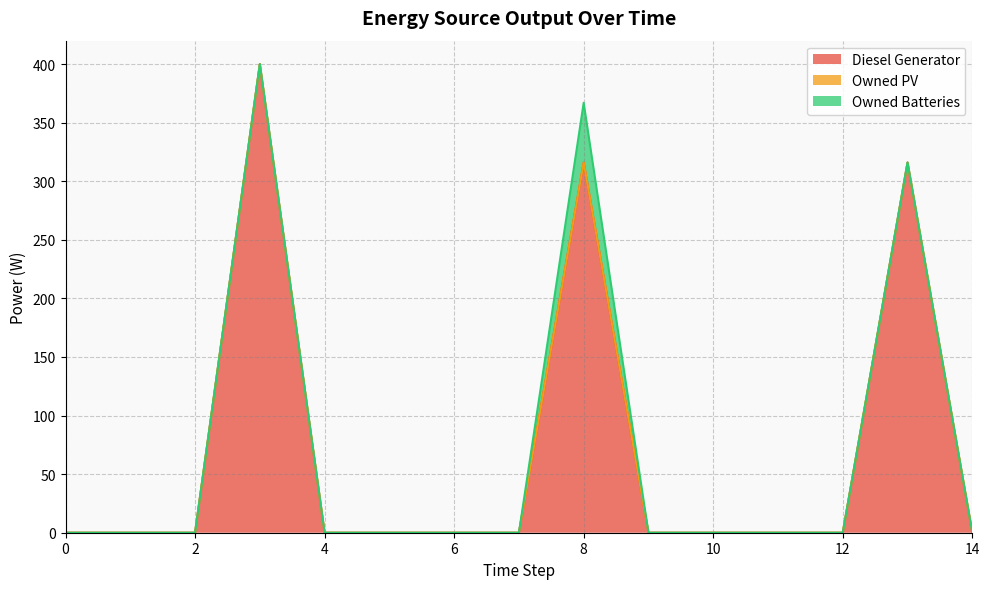

True or false: Diesel Generator and Owned PV intersect in this chart.

False